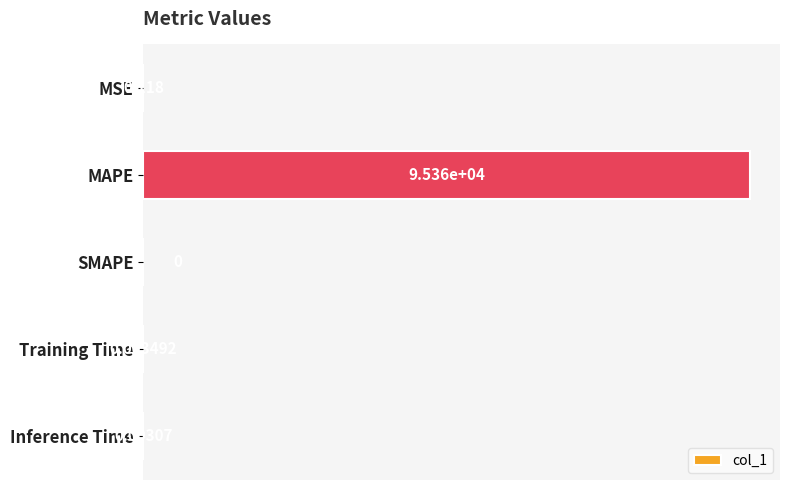

Which has a higher value, MAPE or SMAPE?

MAPE